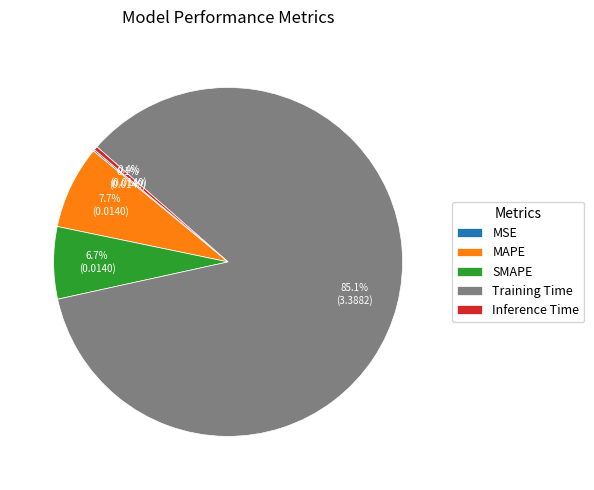

Which slice is the largest?

Training Time